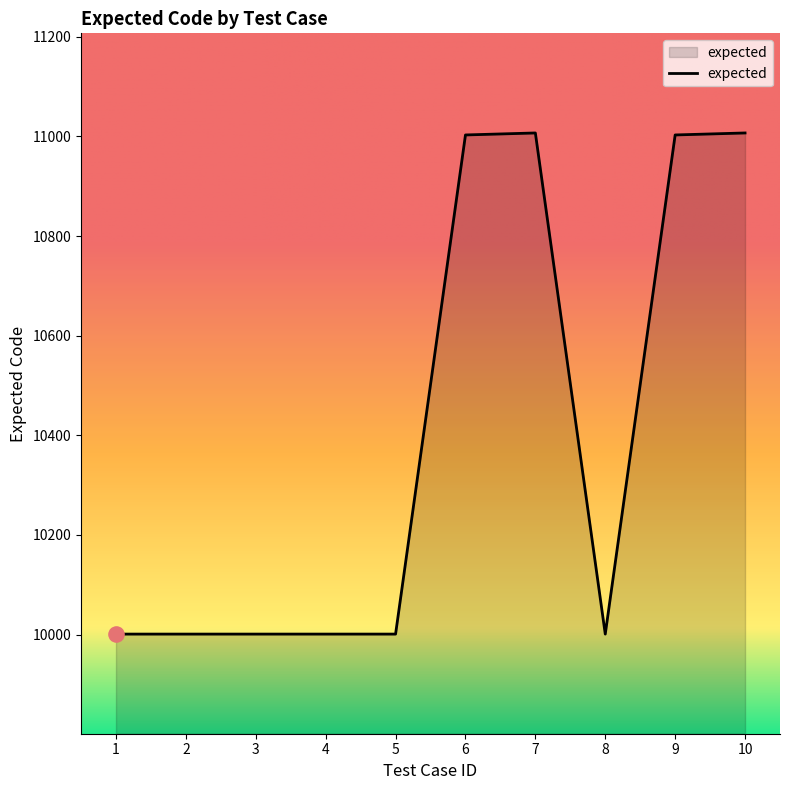

What is the ratio of the value at 9 to the value at 6?

1.0